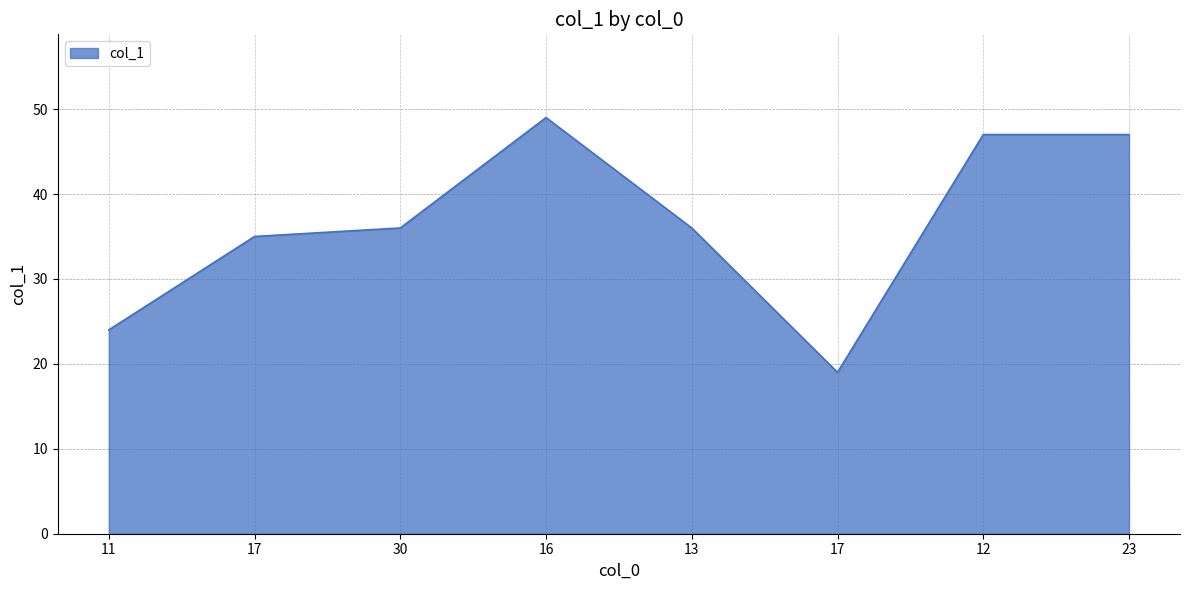

Rank the categories by value from lowest to highest.

17, 11, 17, 30, 13, 12, 23, 16